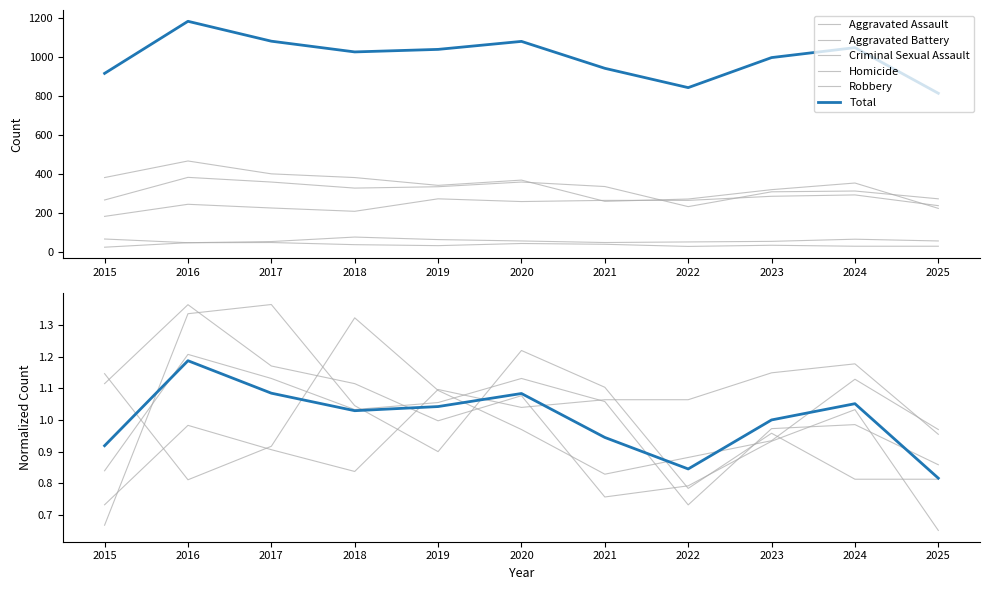

List the series in order of their peak value, highest first.

Total, Aggravated Battery, Aggravated Assault, Criminal Sexual Assault, Homicide, Robbery